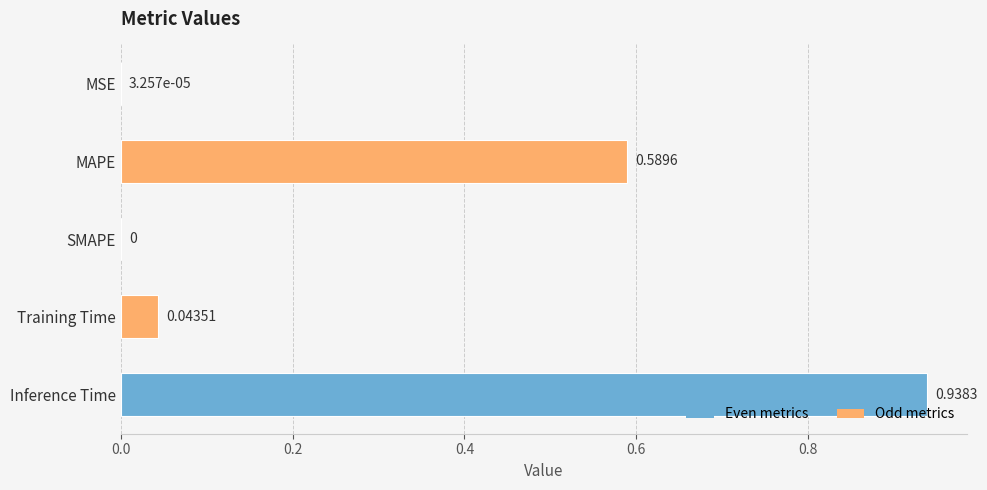

How many values are above zero?

4